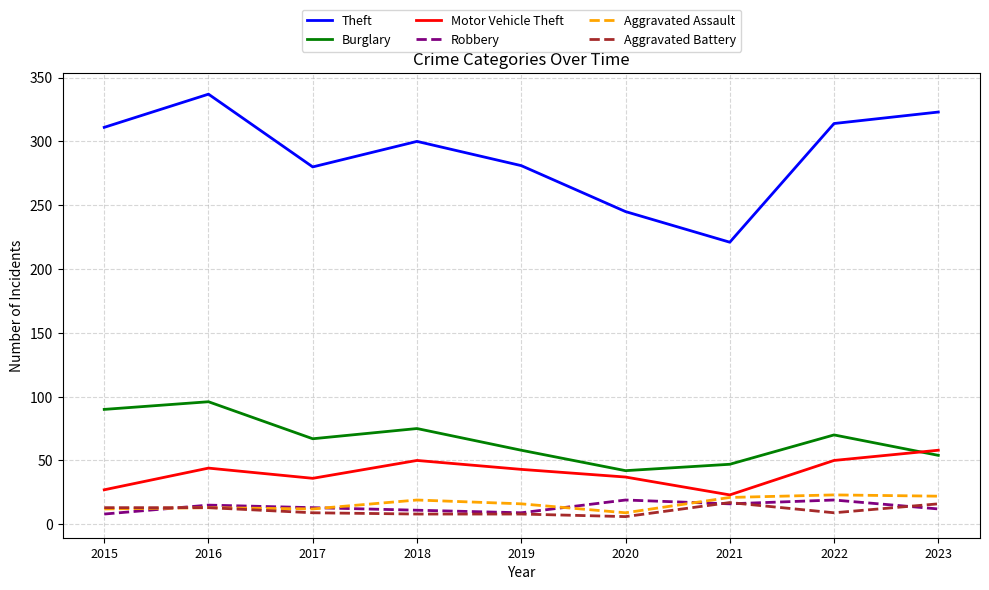

What is the spread (max minus min) of values at 2023?

311